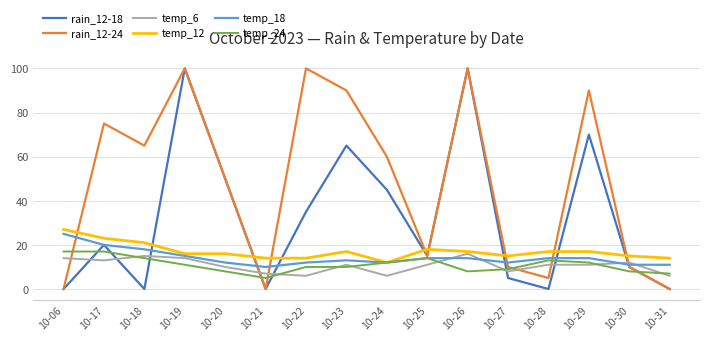

Is the value of rain_12-18 at 10-06 greater than the value of temp_24 at 10-18?

No